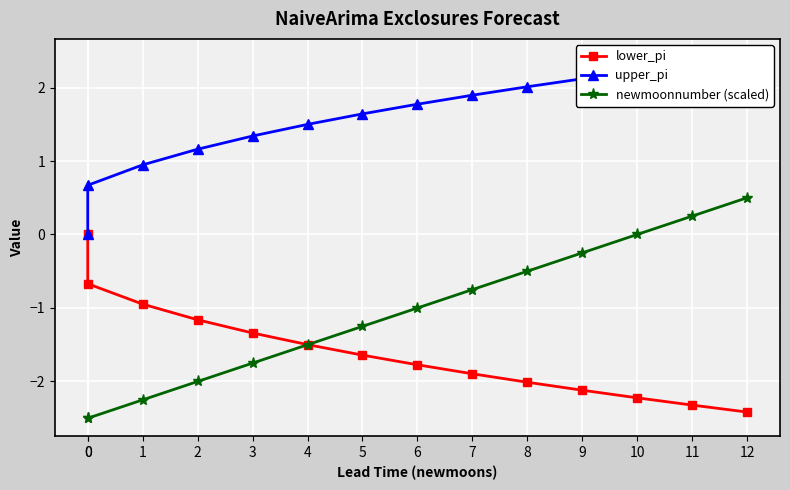

How many data points does each series have?

14